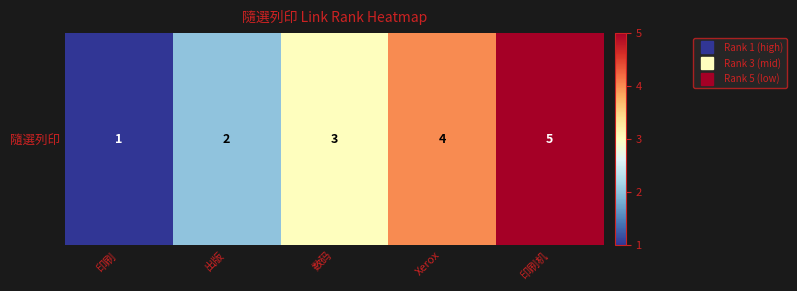

At which category does the chart reach its minimum across all series?

印刷